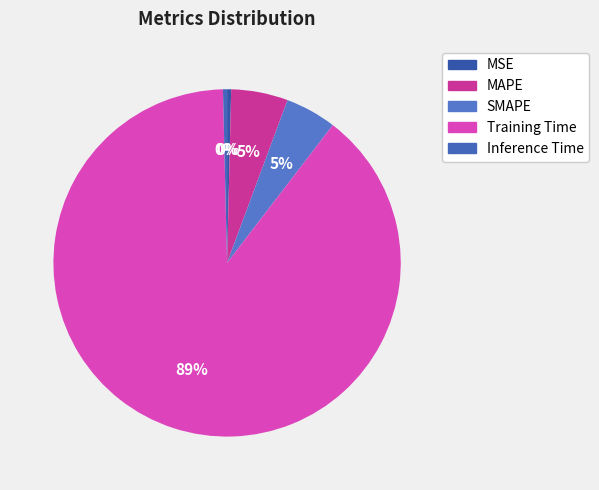

What percentage is the MAPE slice, to the nearest percent?

5%